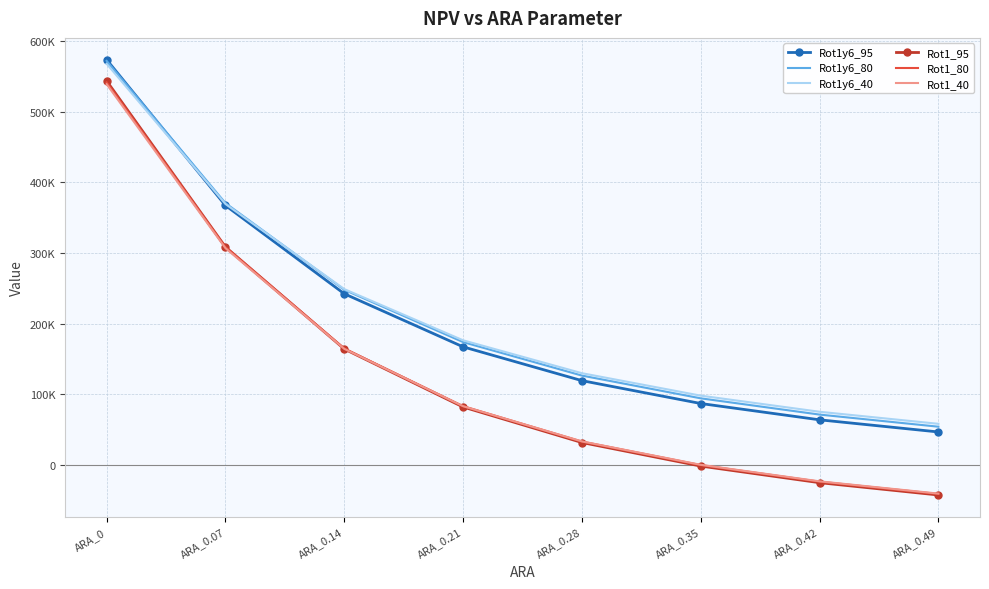

Rank the categories by Rot1_40 value from lowest to highest.

ARA_0.49, ARA_0.42, ARA_0.35, ARA_0.28, ARA_0.21, ARA_0.14, ARA_0.07, ARA_0